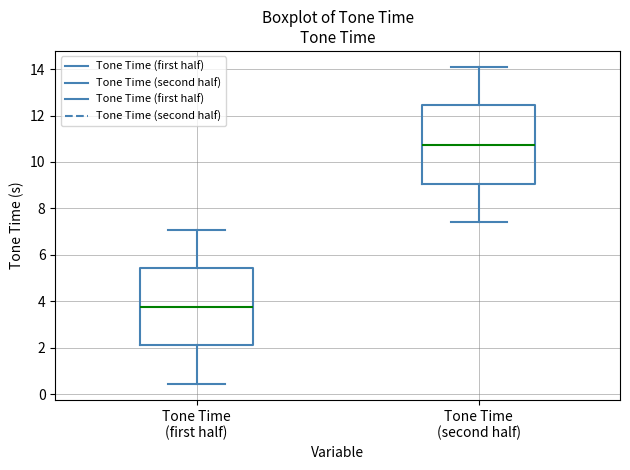

Which box's median line is the highest?

Tone Time (second half)